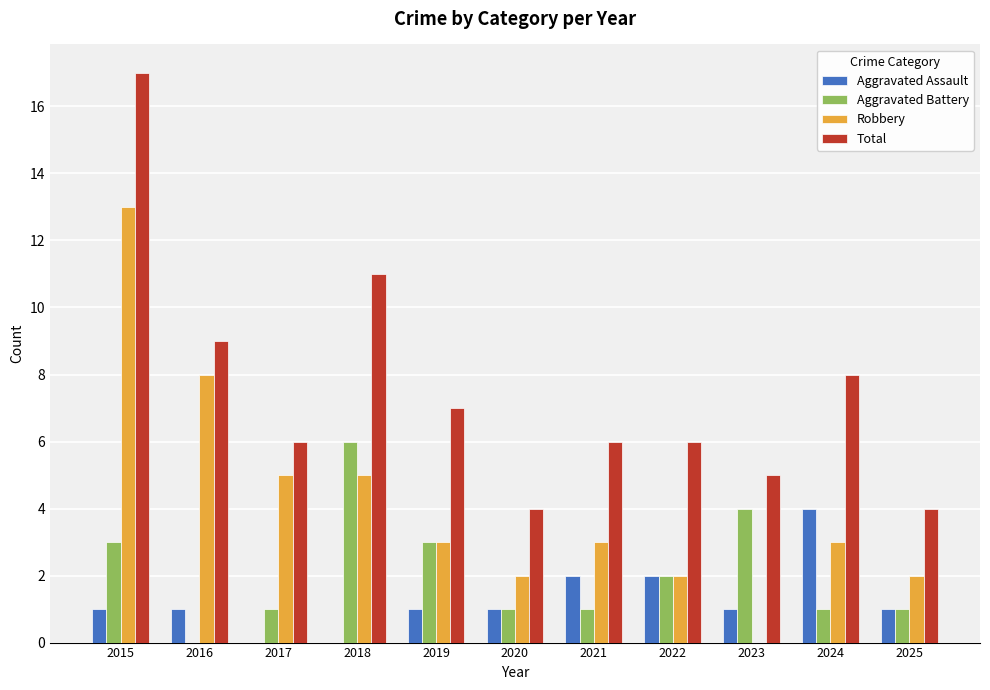

What is the sum of all Aggravated Battery values?

23